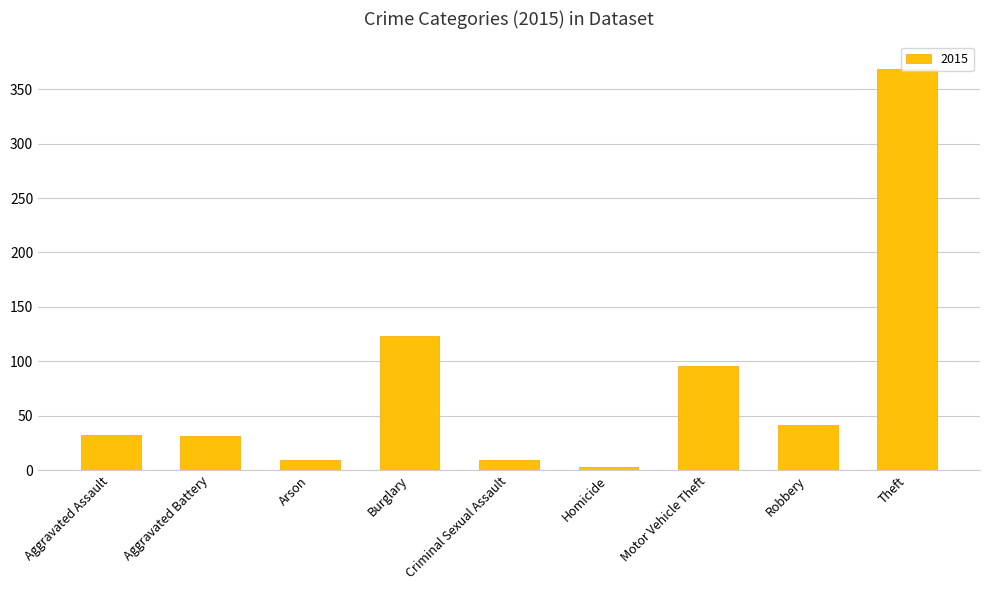

How many data points does each series have?

9